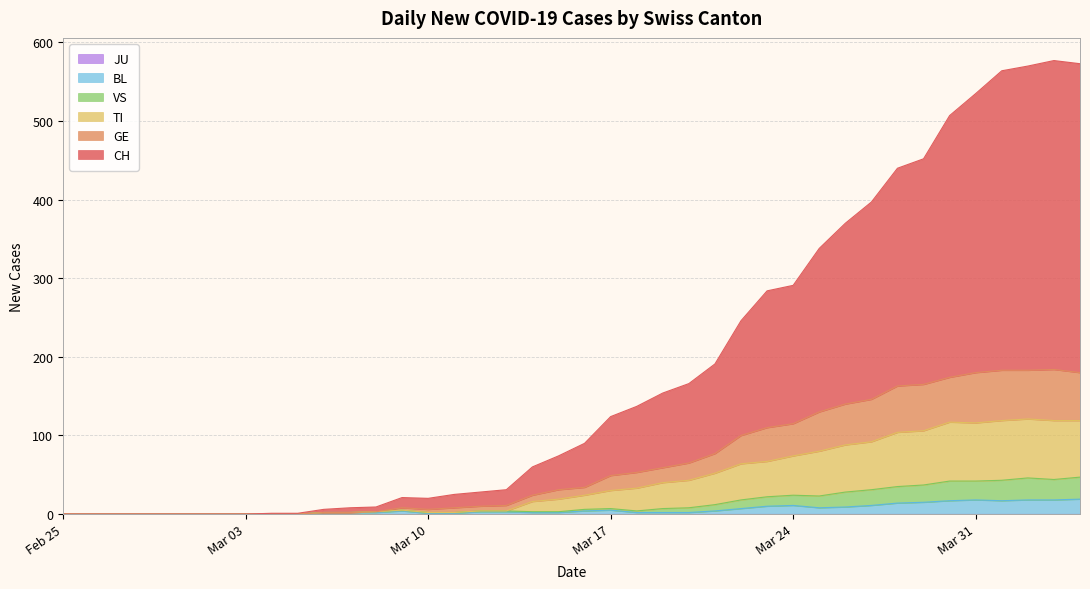

Reading right to left, list all the values displayed in this chart.

CH: 393	393	387	381	355	333	287	277	251	230	208	176	174	146	114	101	95	84	75	56	43	36	20	18	17	14	13	6	6	4	1	1	0	0	0	0	0	0	0	0
GE: 61	65	62	64	64	57	59	59	54	52	50	41	43	36	25	22	19	20	19	10	12	8	7	6	6	4	3	0	0	0	0	0	0	0	0	0	0	0	0	0
TI: 72	75	75	76	74	75	69	69	61	60	57	50	45	46	40	35	33	29	23	18	16	13	0	0	0	0	0	0	0	0	0	0	0	0	0	0	0	0	0	0
VS: 28	26	28	26	24	25	22	21	20	19	15	13	12	11	8	6	5	2	2	2	1	1	1	1	1	1	1	1	0	0	0	0	0	0	0	0	0	0	0	0
BL: 19	18	18	17	18	17	15	14	11	9	8	11	10	7	4	2	2	2	5	4	2	2	3	3	1	1	4	2	2	2	0	0	0	0	0	0	0	0	0	0